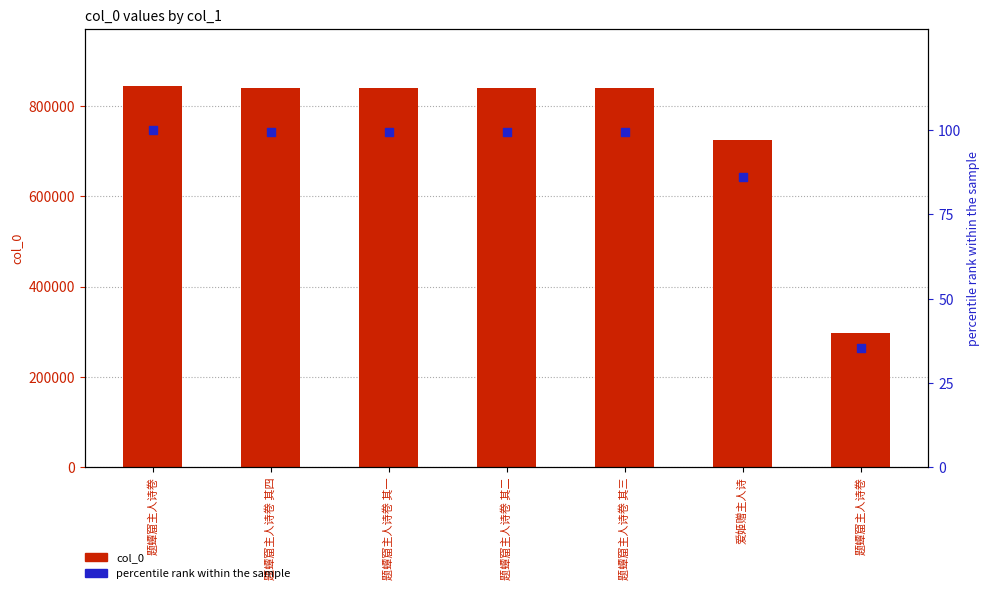

Which series contains the highest Y value?

col_0